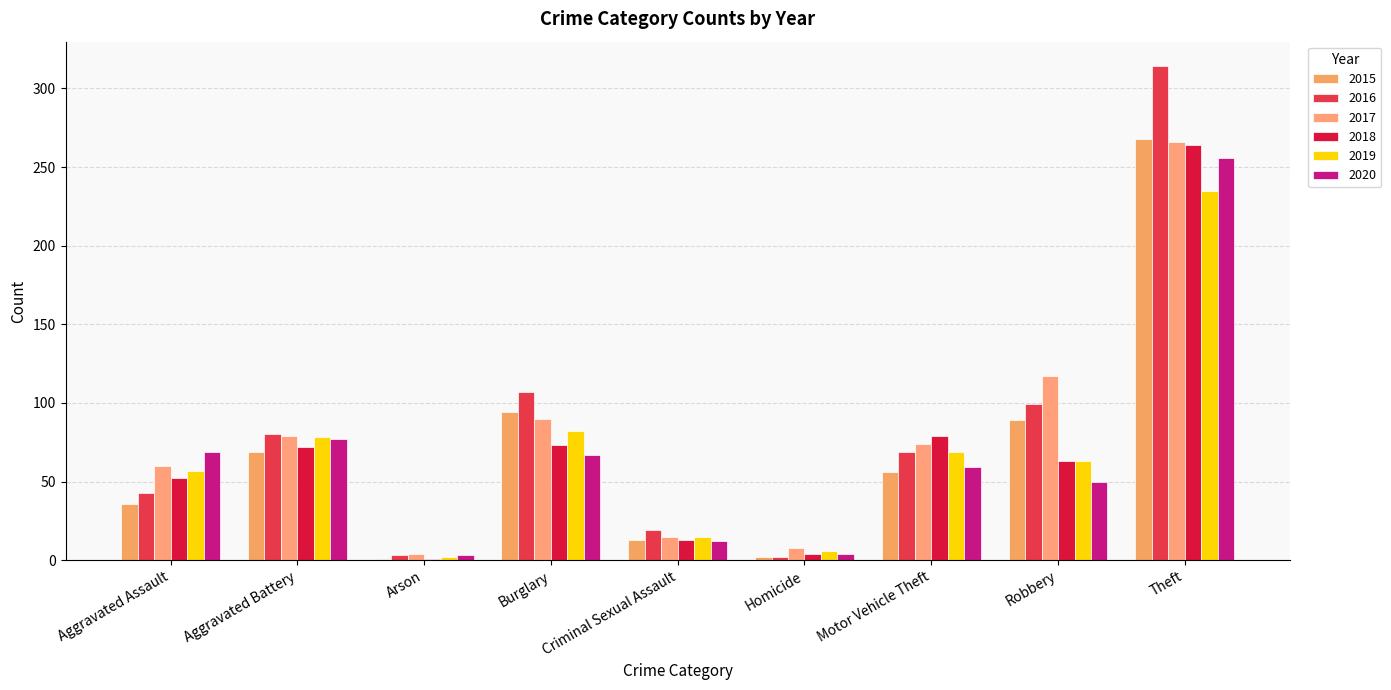

At which label does 2018 reach its peak?

Theft